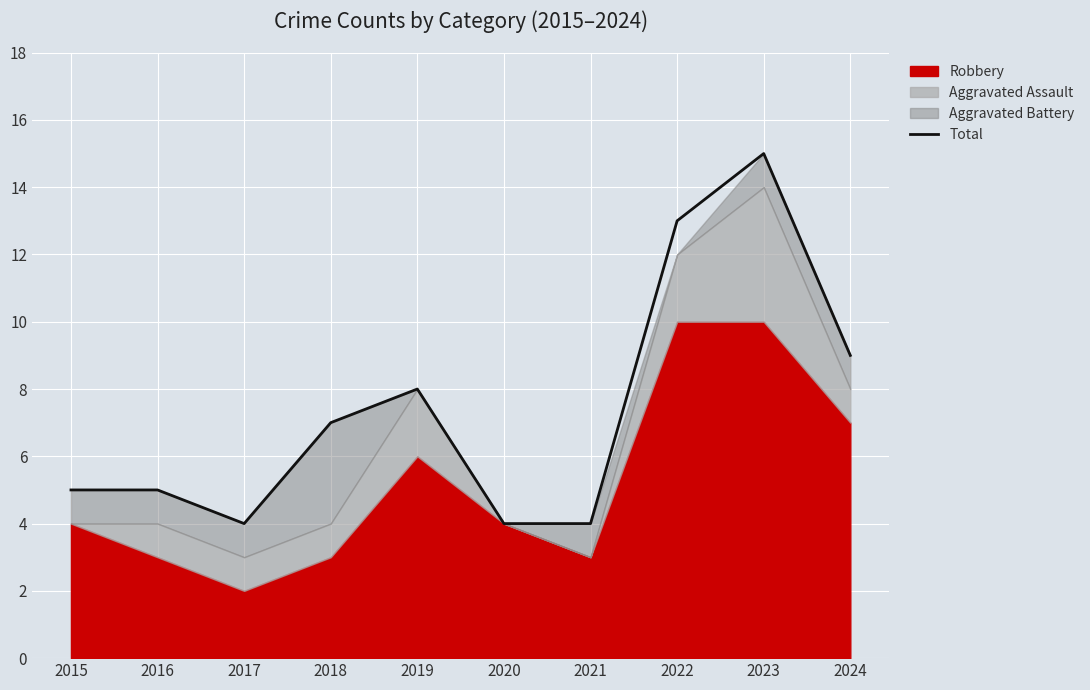

How many points are higher than both their immediate neighbors (excluding endpoints)?

2